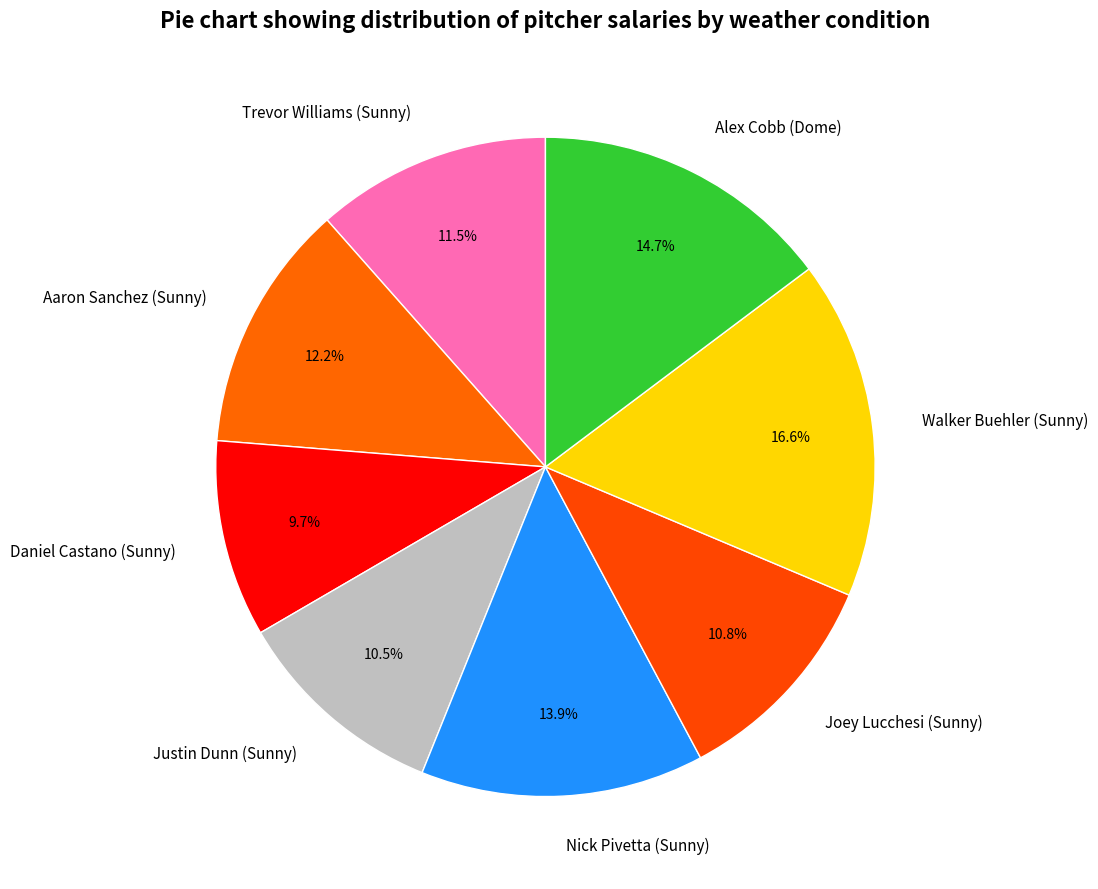

Do Nick Pivetta (Sunny) and Joey Lucchesi (Sunny) together represent more than half of the pie?

No